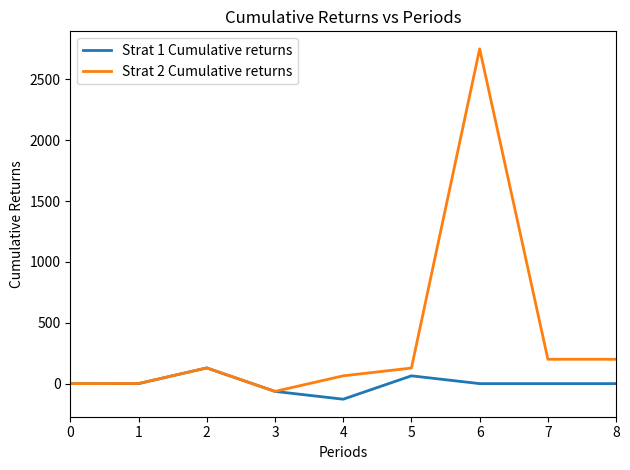

In Strat 2 Cumulative returns, how many points are higher than both neighbors (excluding endpoints)?

2